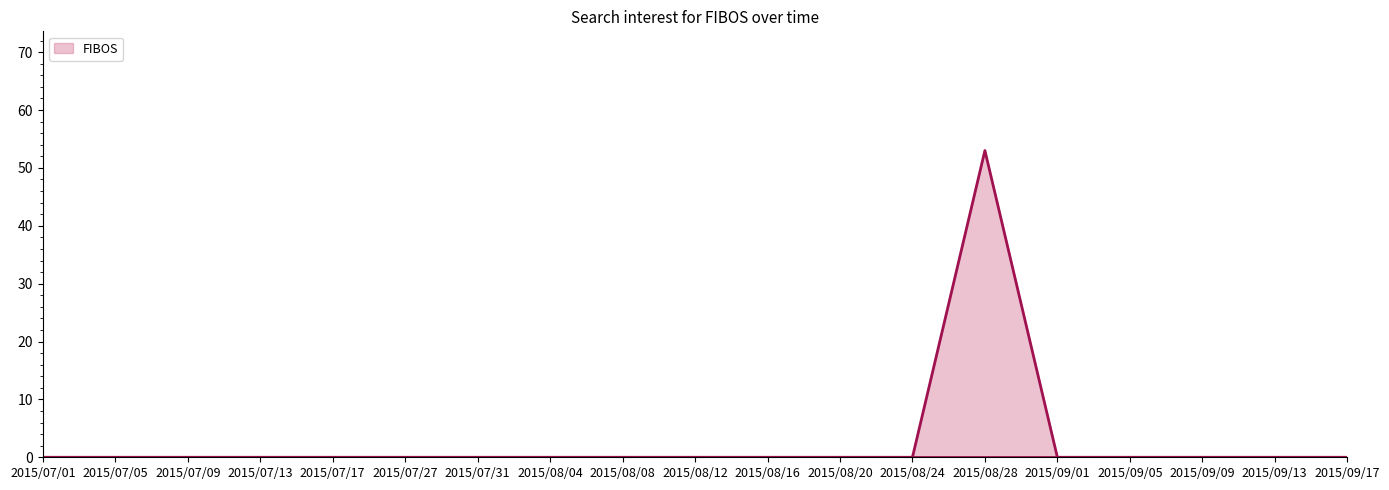

What position from the right is 2015/08/20?

8